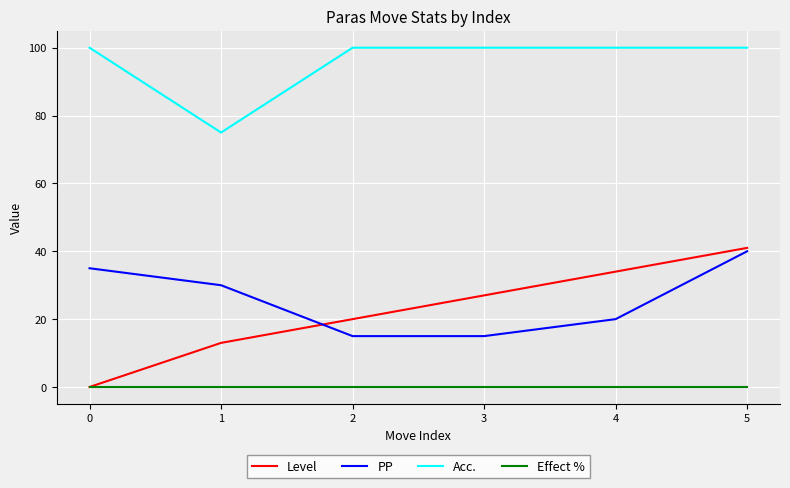

What is the total value across all series at 4?

154